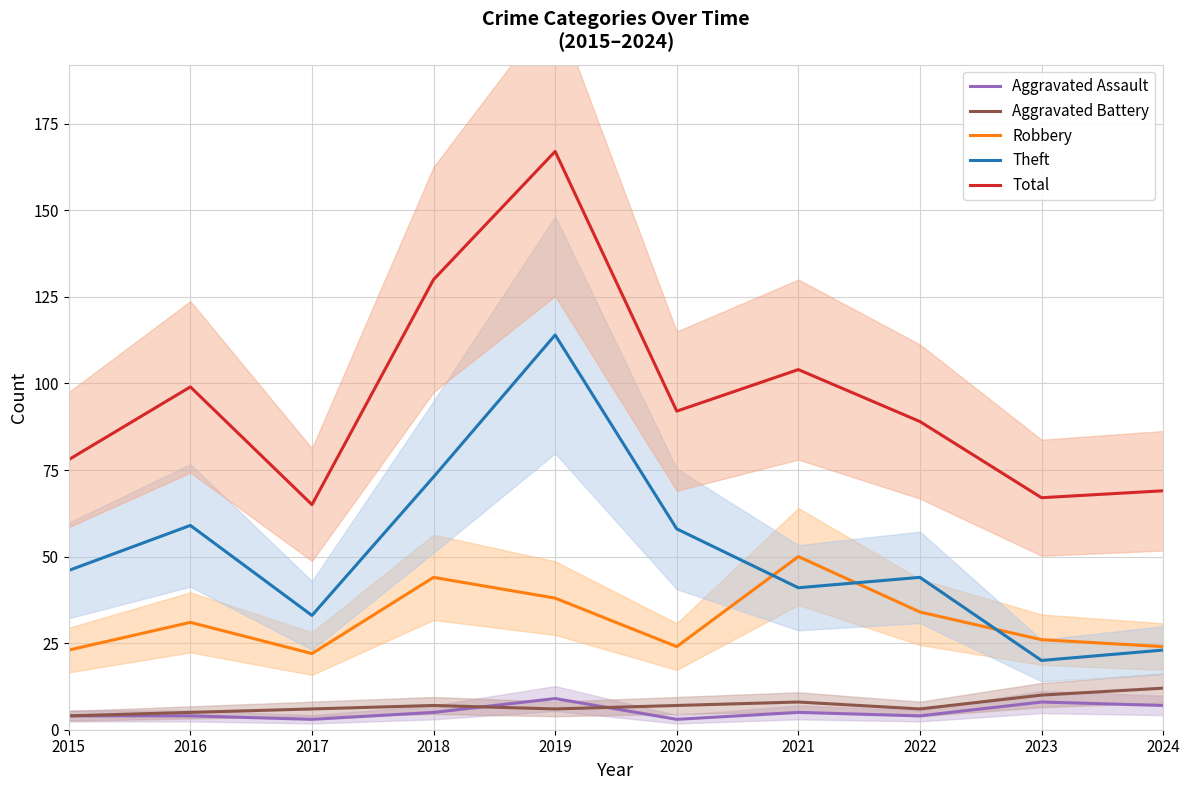

Does the chart display data point markers on the line(s)?

No